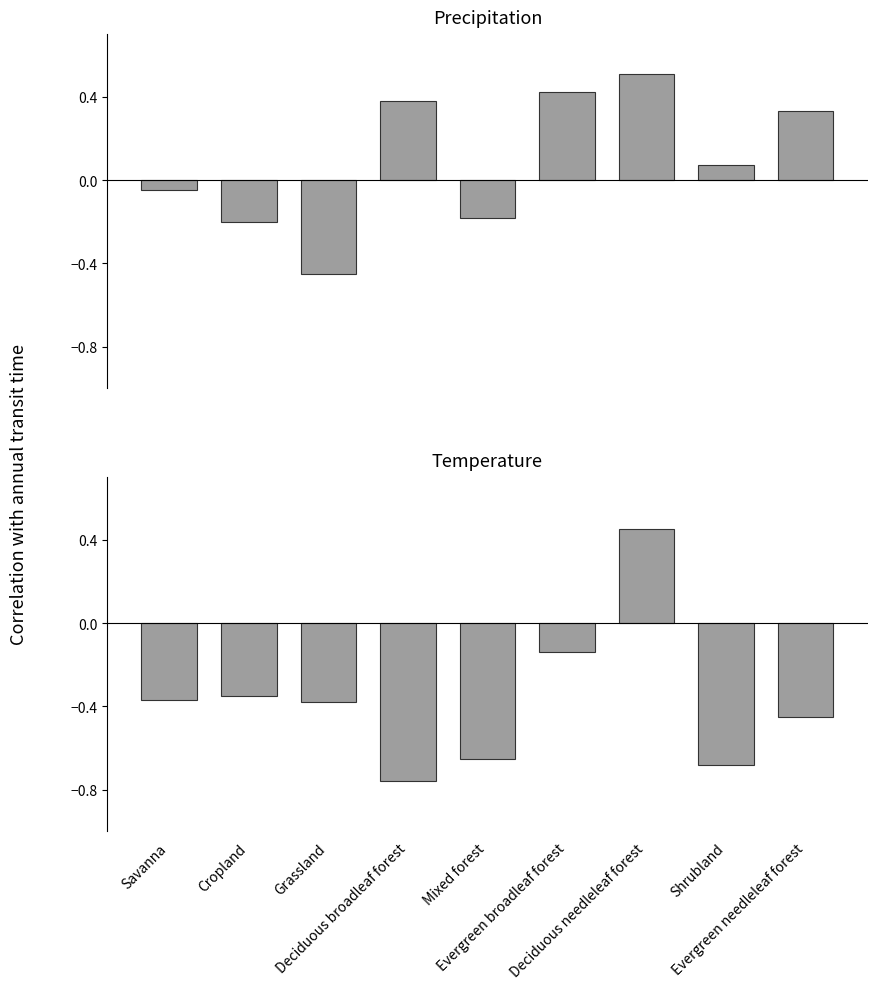

Rank the series by their average value, from highest to lowest.

Precipitation, Temperature